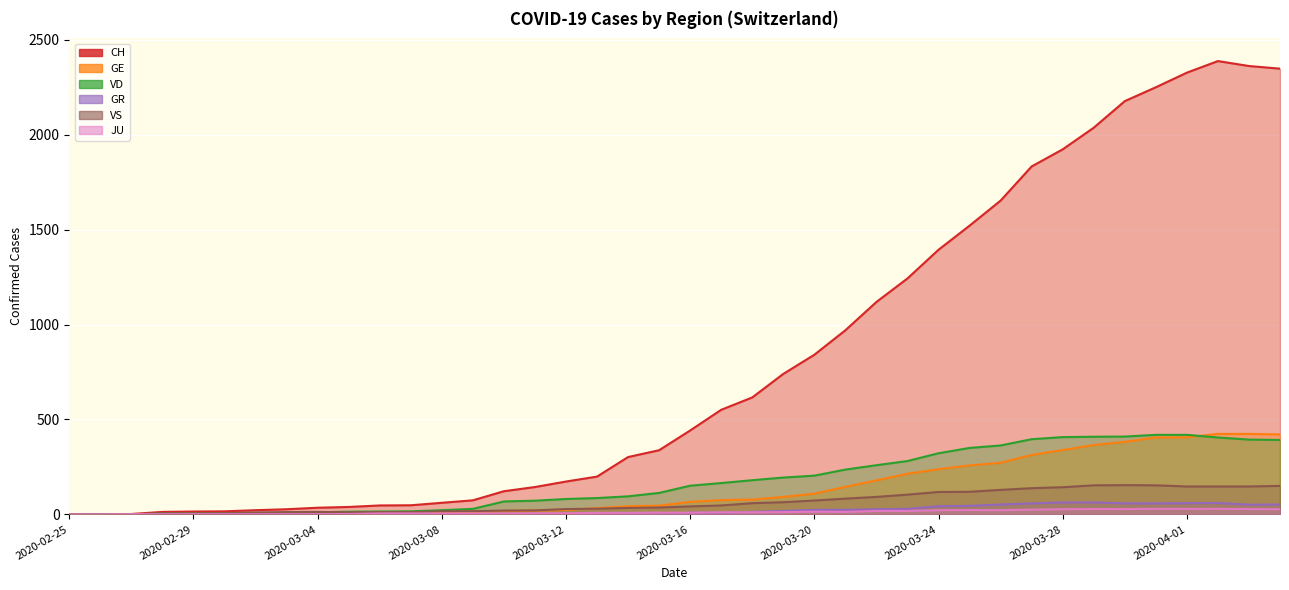

What are all the series names shown in the legend?

CH, GE, GR, JU, VD, VS